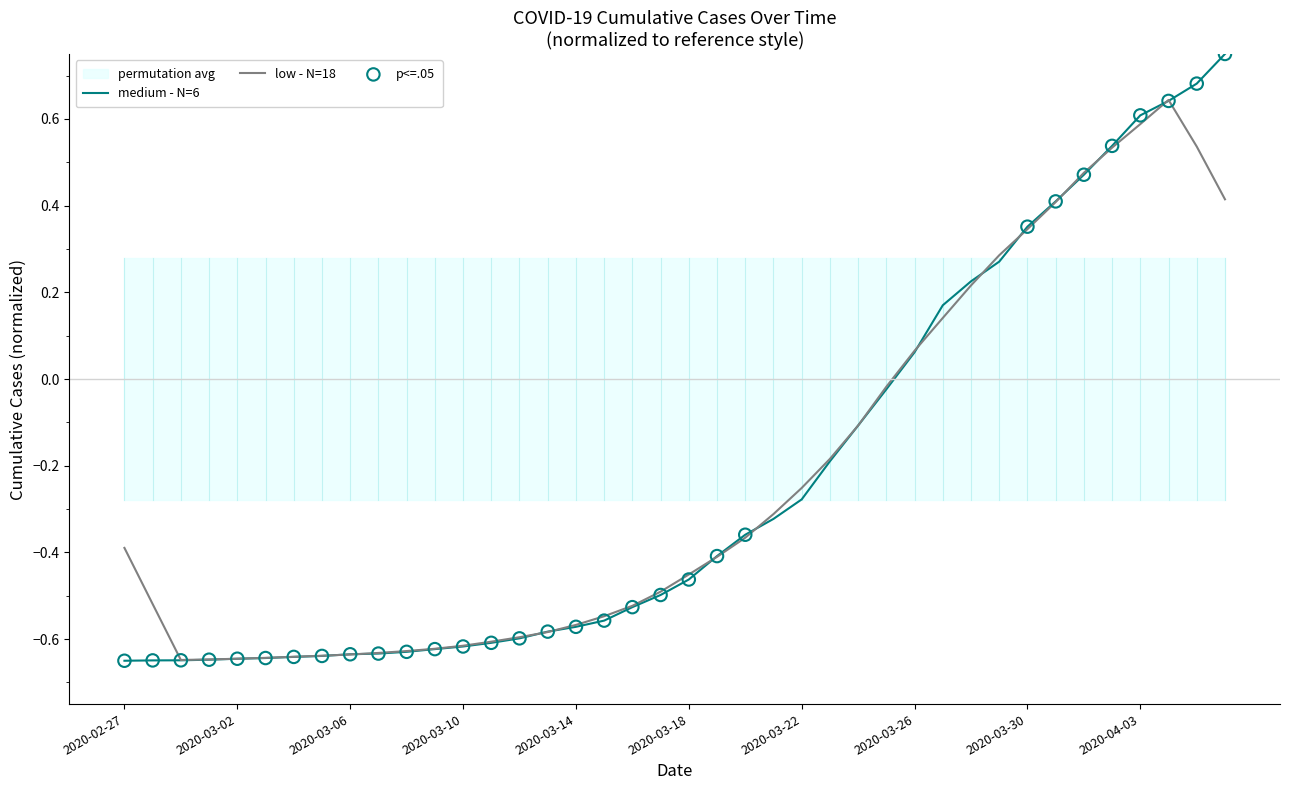

Which has a higher value, 2020-03-31 or 2020-03-10?

2020-03-31